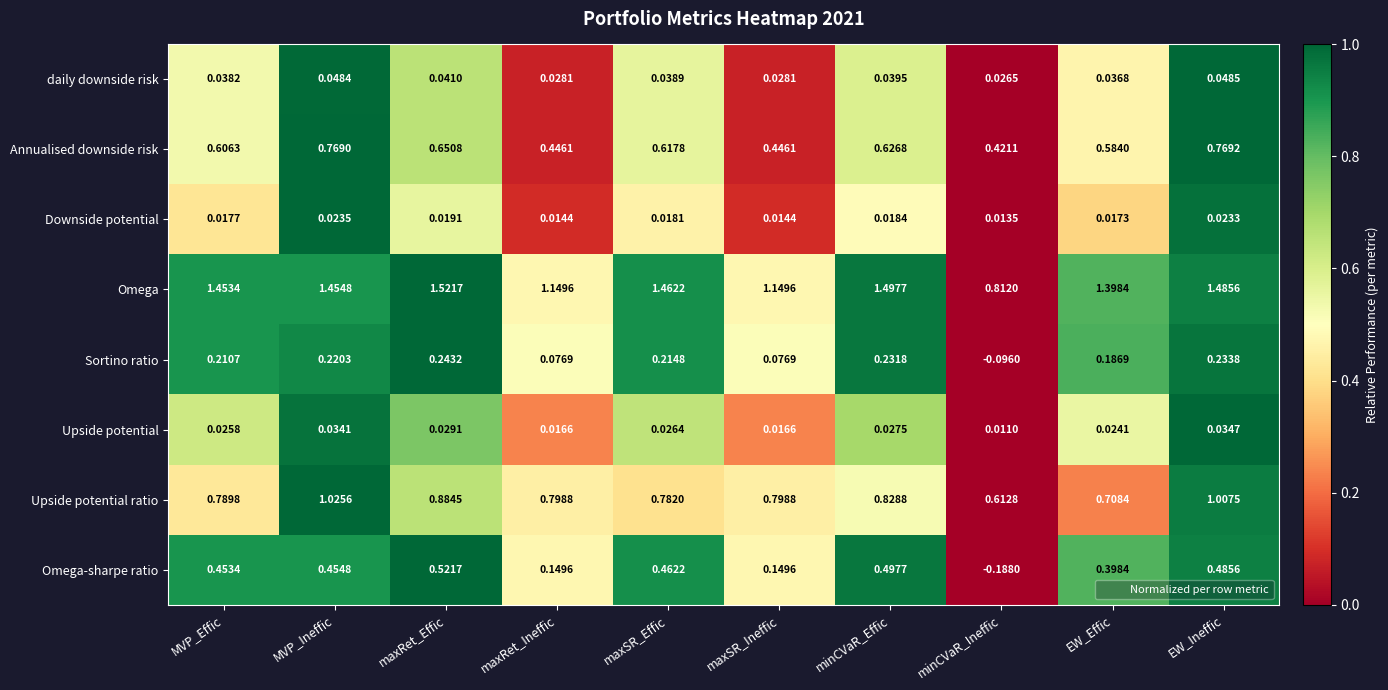

At how many categories does at least one series exceed 0?

10